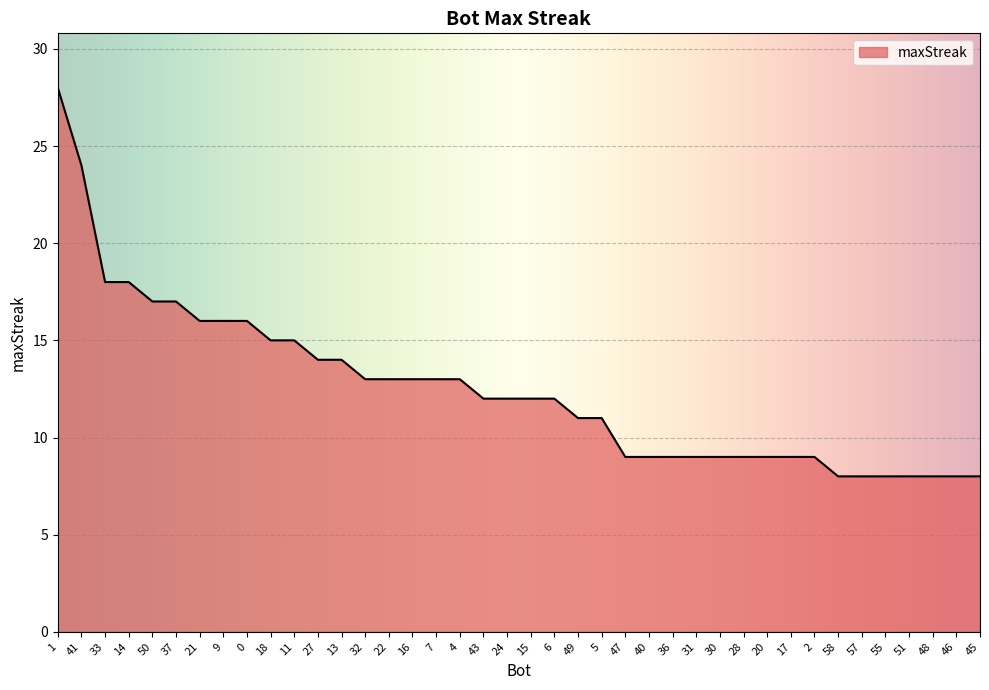

What is the maximum value shown in the chart?

28